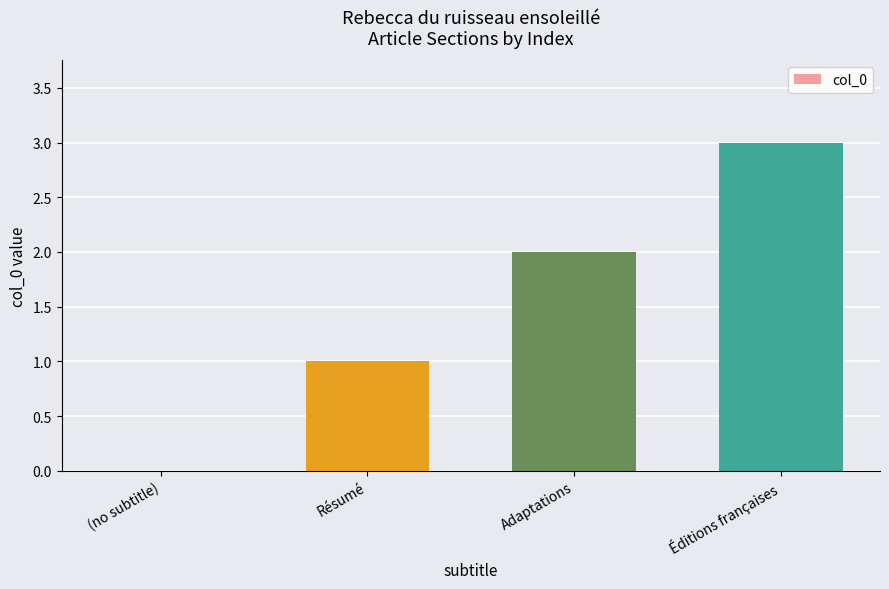

What is the change in value from Résumé to Adaptations?

+1